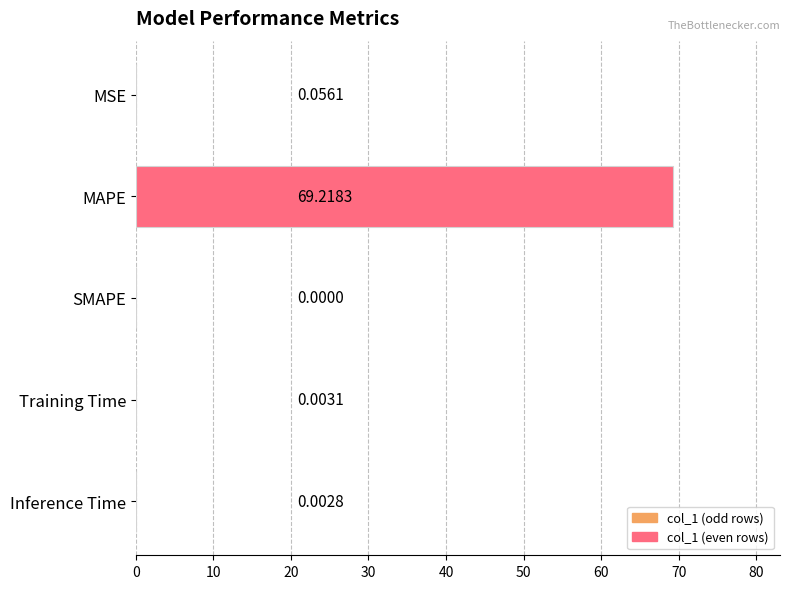

How many positive values are there?

4